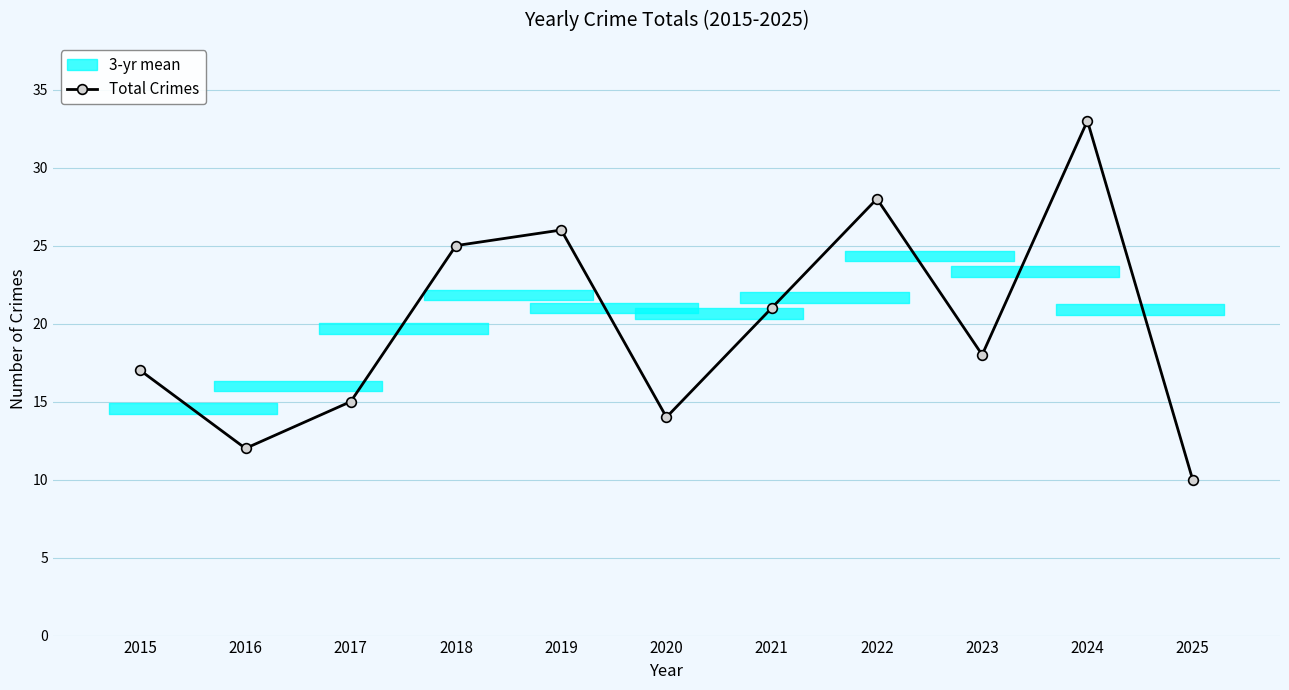

The chart shows a value of 27 at 2023. True or false?

False